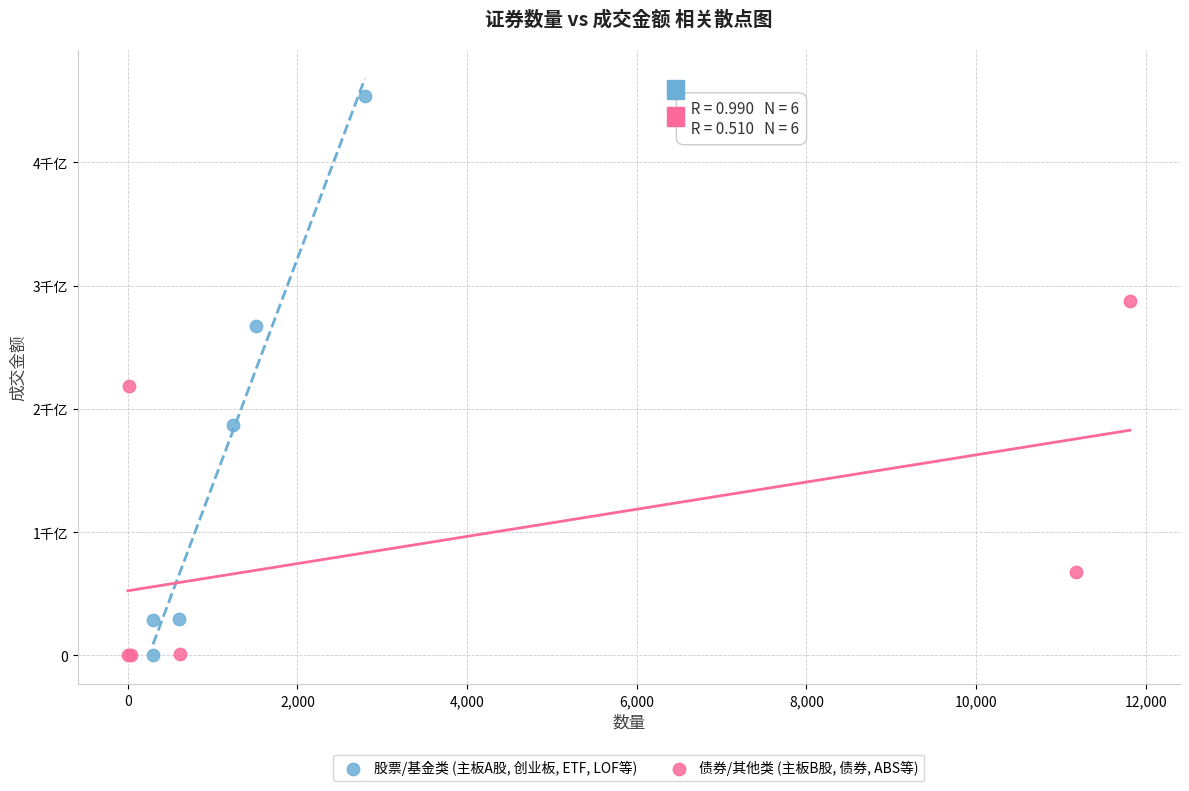

Which series contains the highest Y value?

股票/基金类 (主板A股, 创业板, ETF, LOF等)